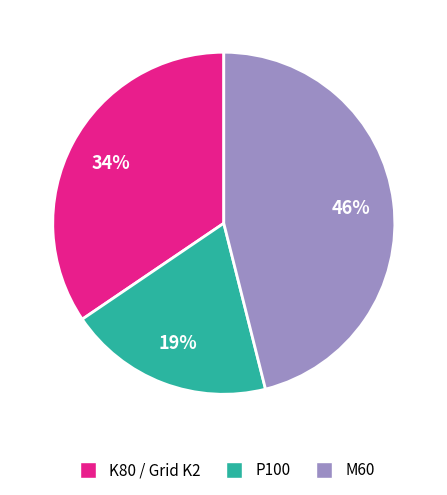

To the nearest percent, what is the average slice percentage?

33%